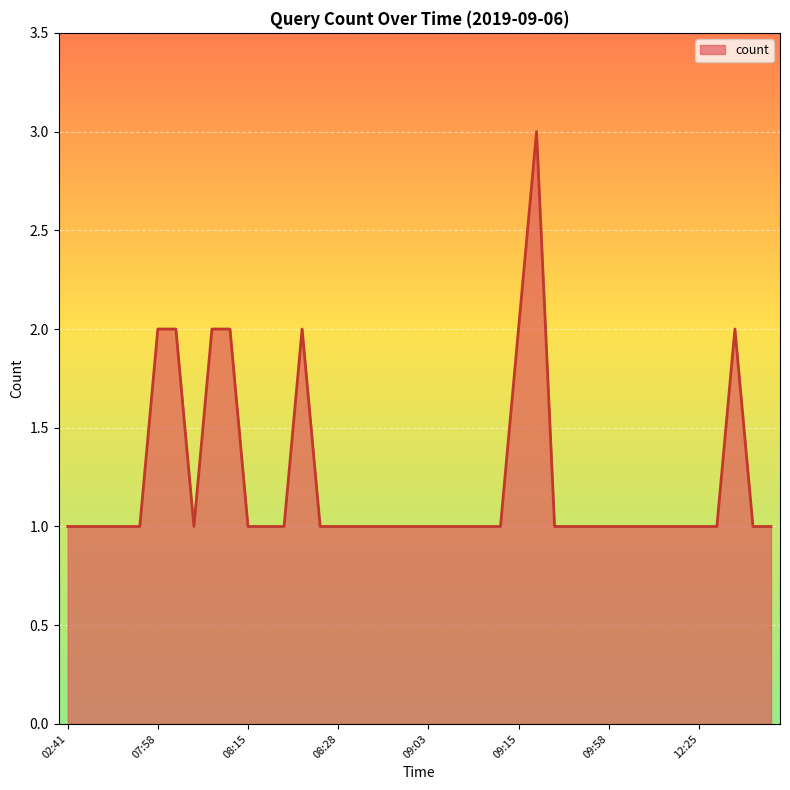

What is the greatest value displayed?

3